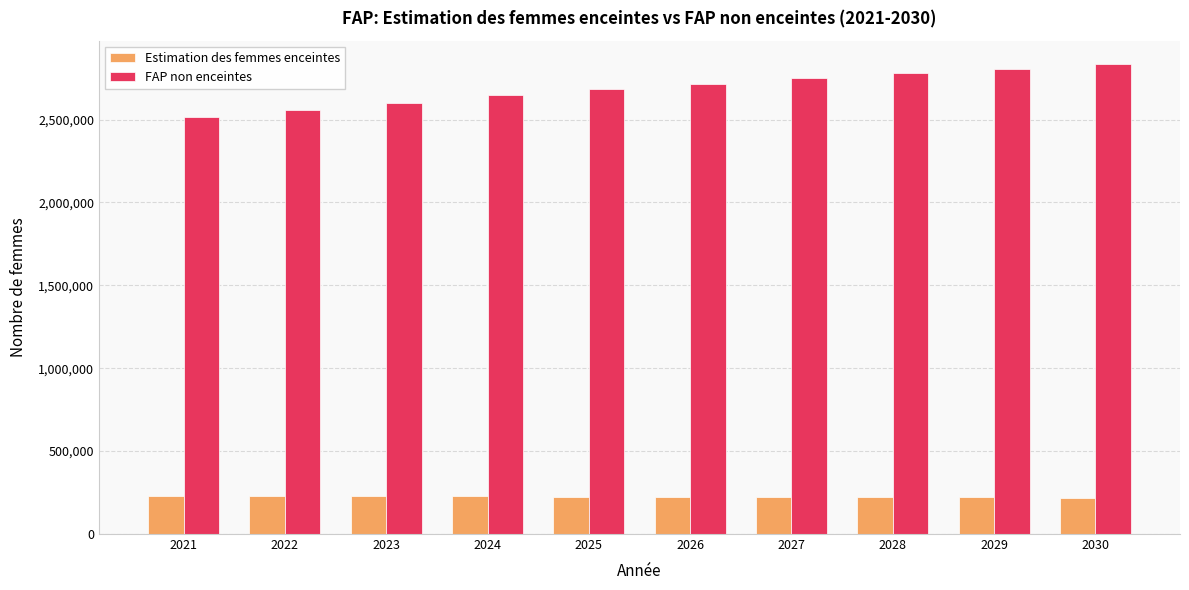

How many values in the FAP non enceintes series exceed 2717646?

5